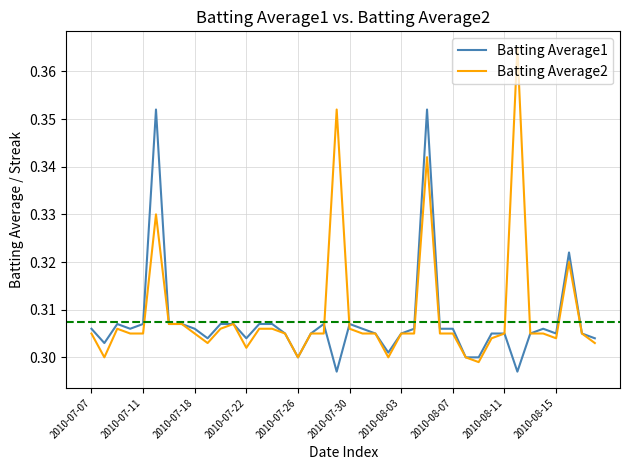

Rank the series by their maximum value, from lowest to highest.

Batting Average1, Batting Average2